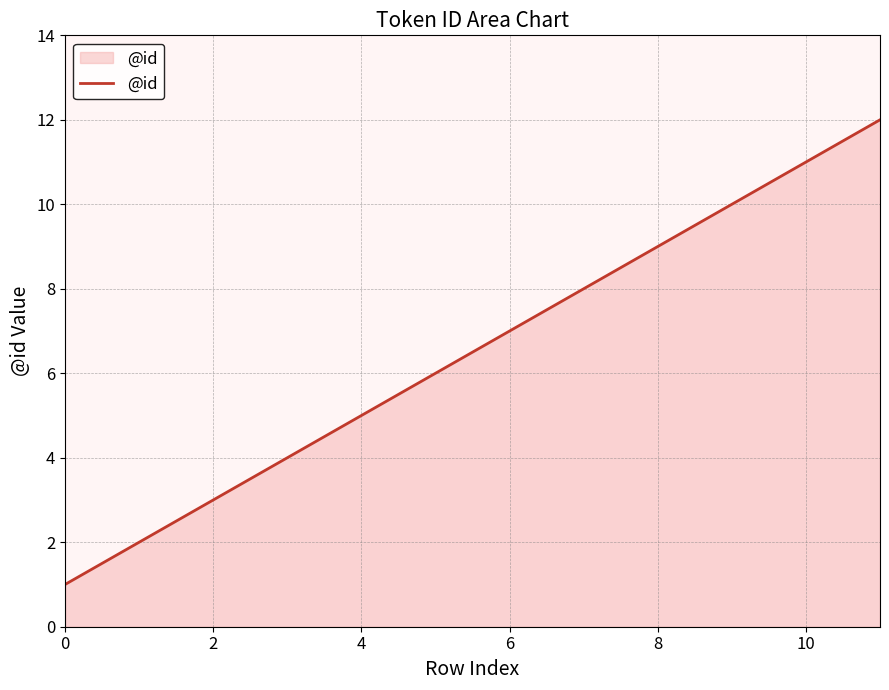

What is the smallest value displayed?

1